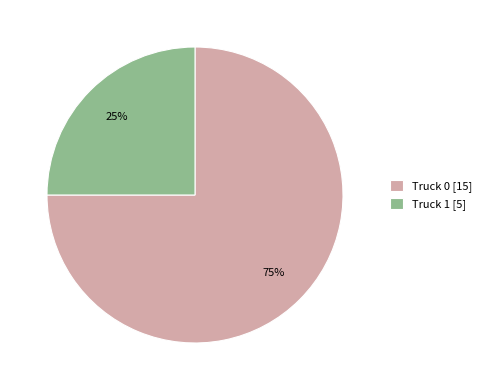

Which has a higher value, Truck 0 or Truck 1?

Truck 0